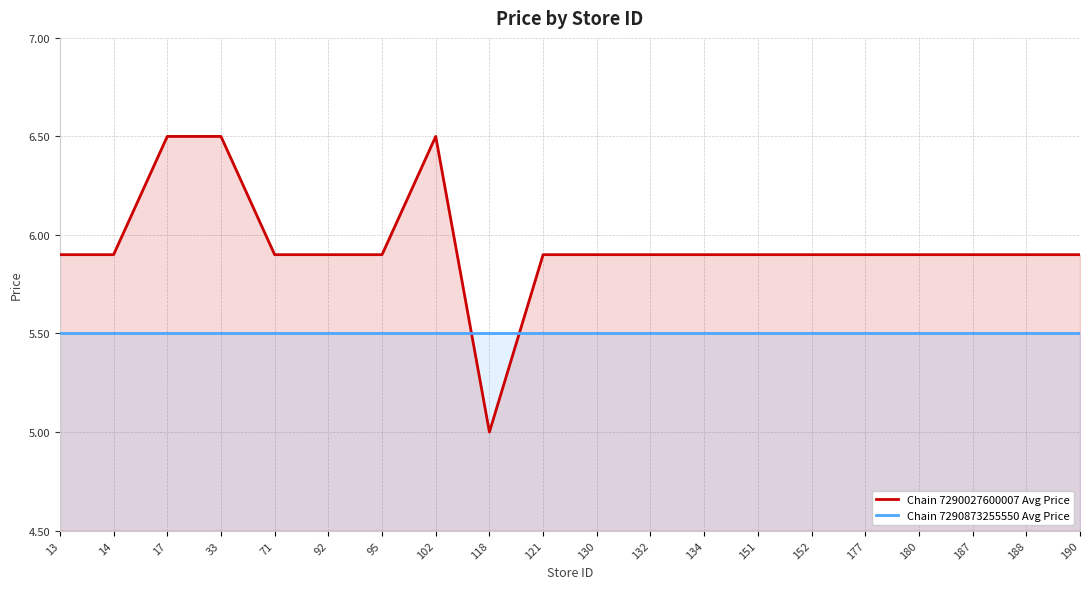

Read the Chain 7290873255550 Avg Price value at 180.

5.5